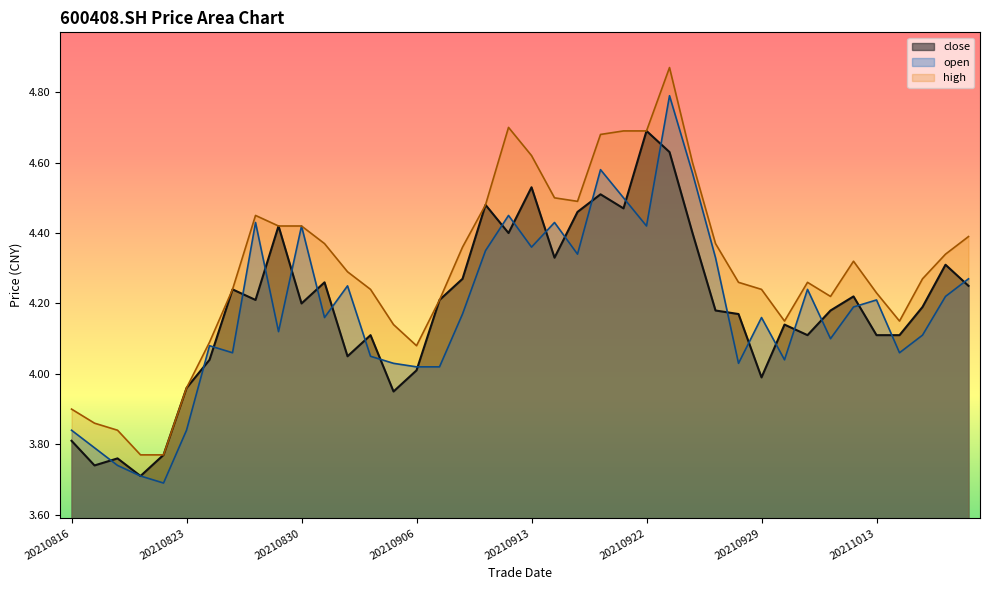

In close, how many points are higher than both neighbors (excluding endpoints)?

12